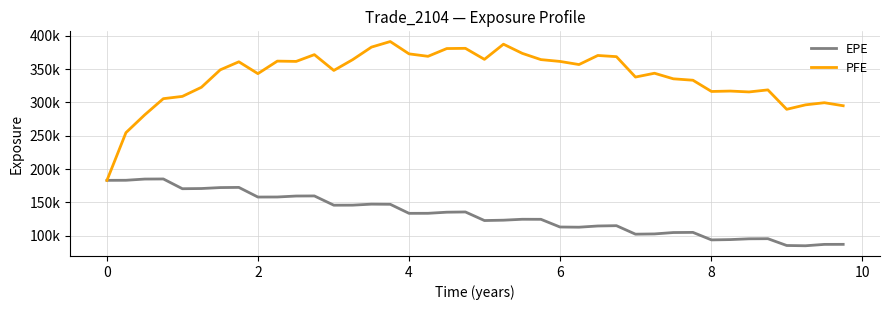

What is the average value of the EPE series?

131715.0